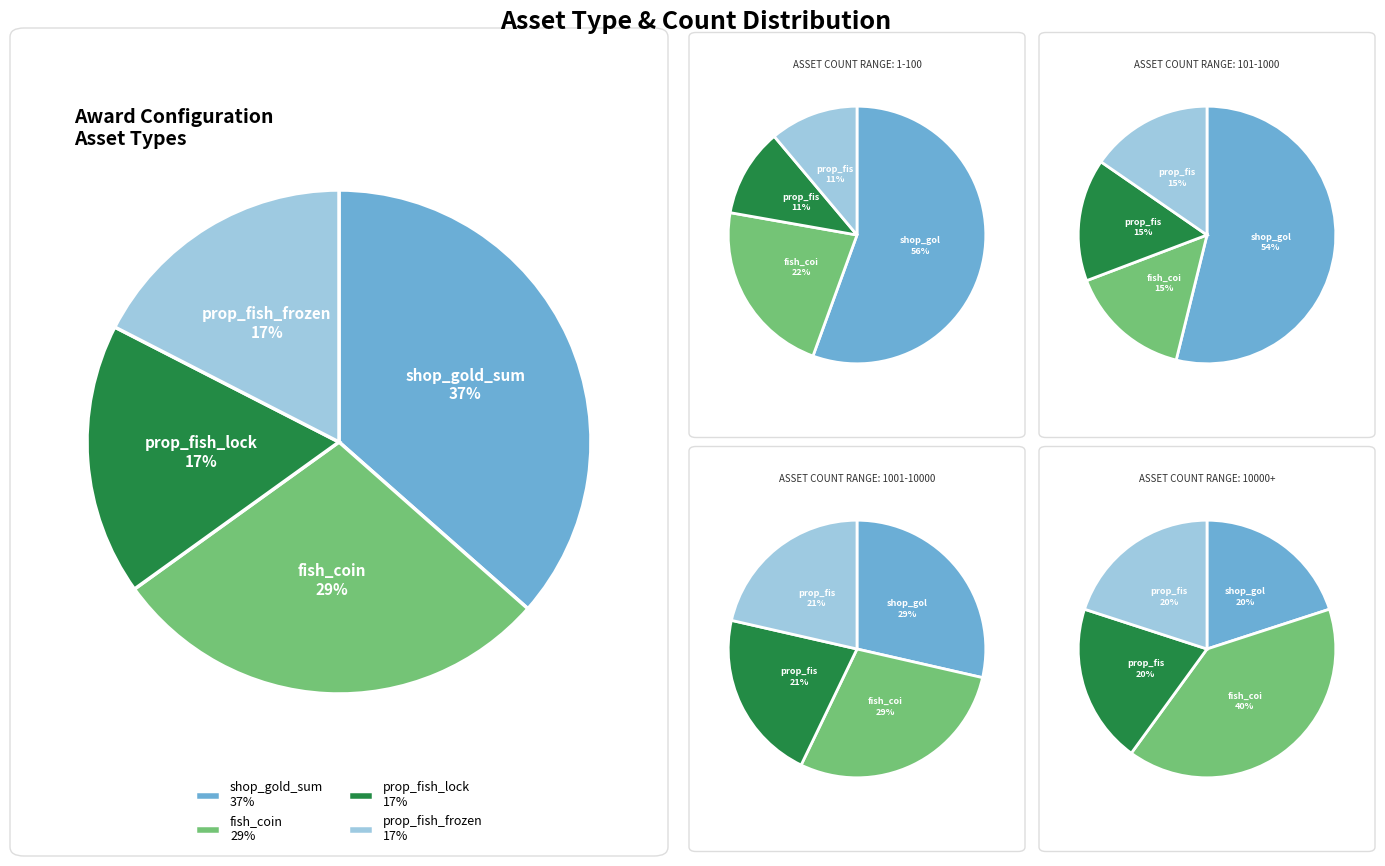

Which slice is the smallest?

prop_fish_lock